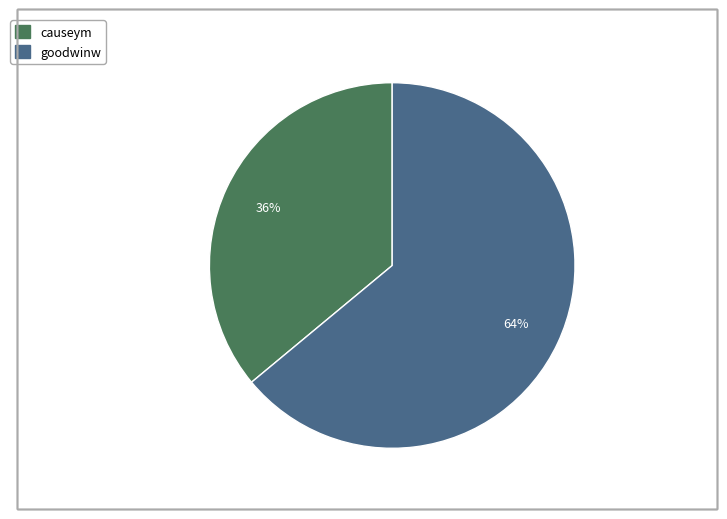

Which slice is the smallest?

causeym